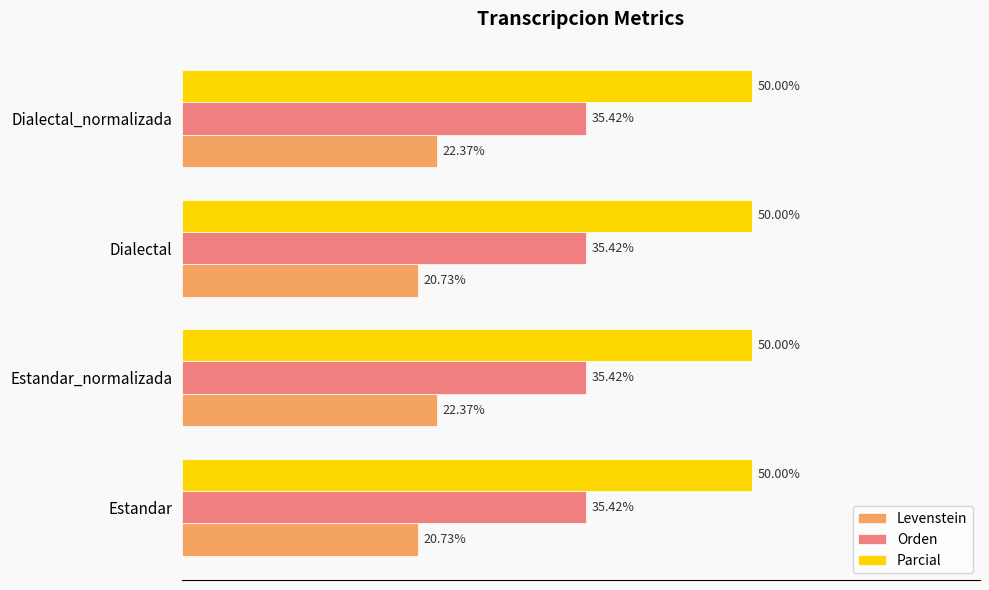

Which series has the widest spread of values?

Levenstein